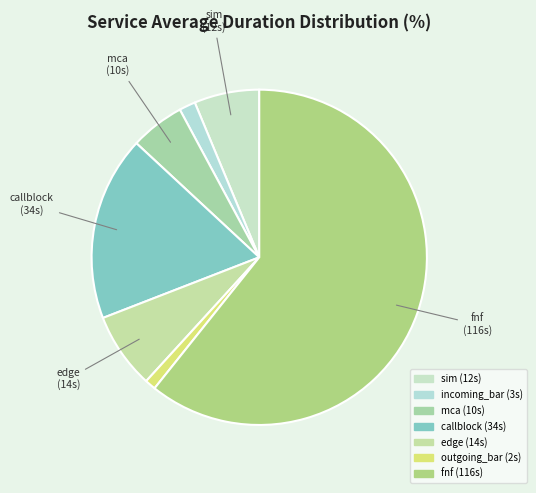

Count the number of slices in the pie.

7